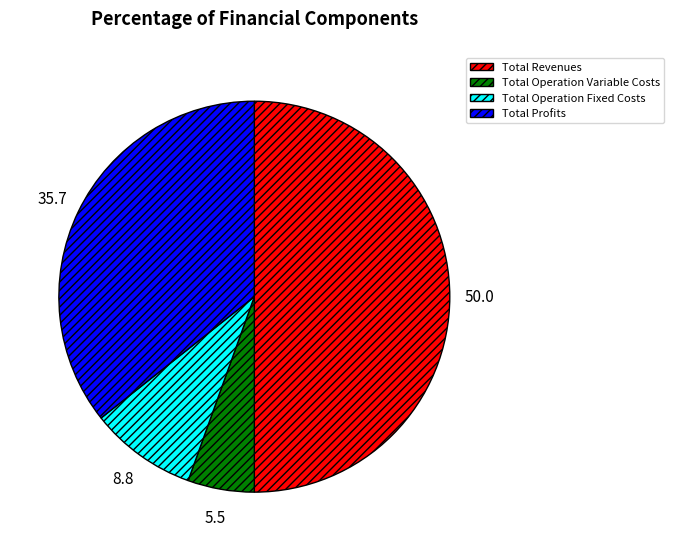

What is the largest slice in the pie chart?

Total Revenues